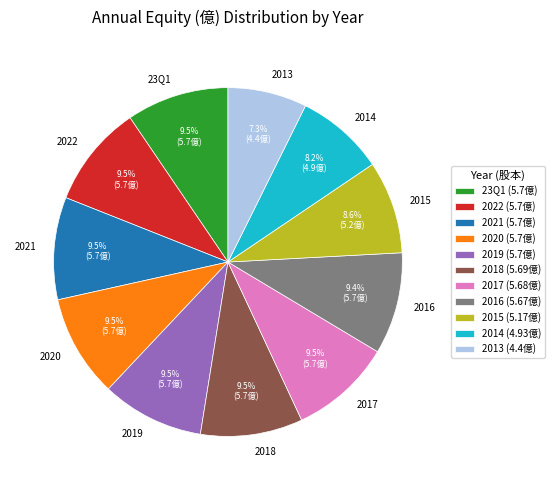

Does any single category account for the majority?

No